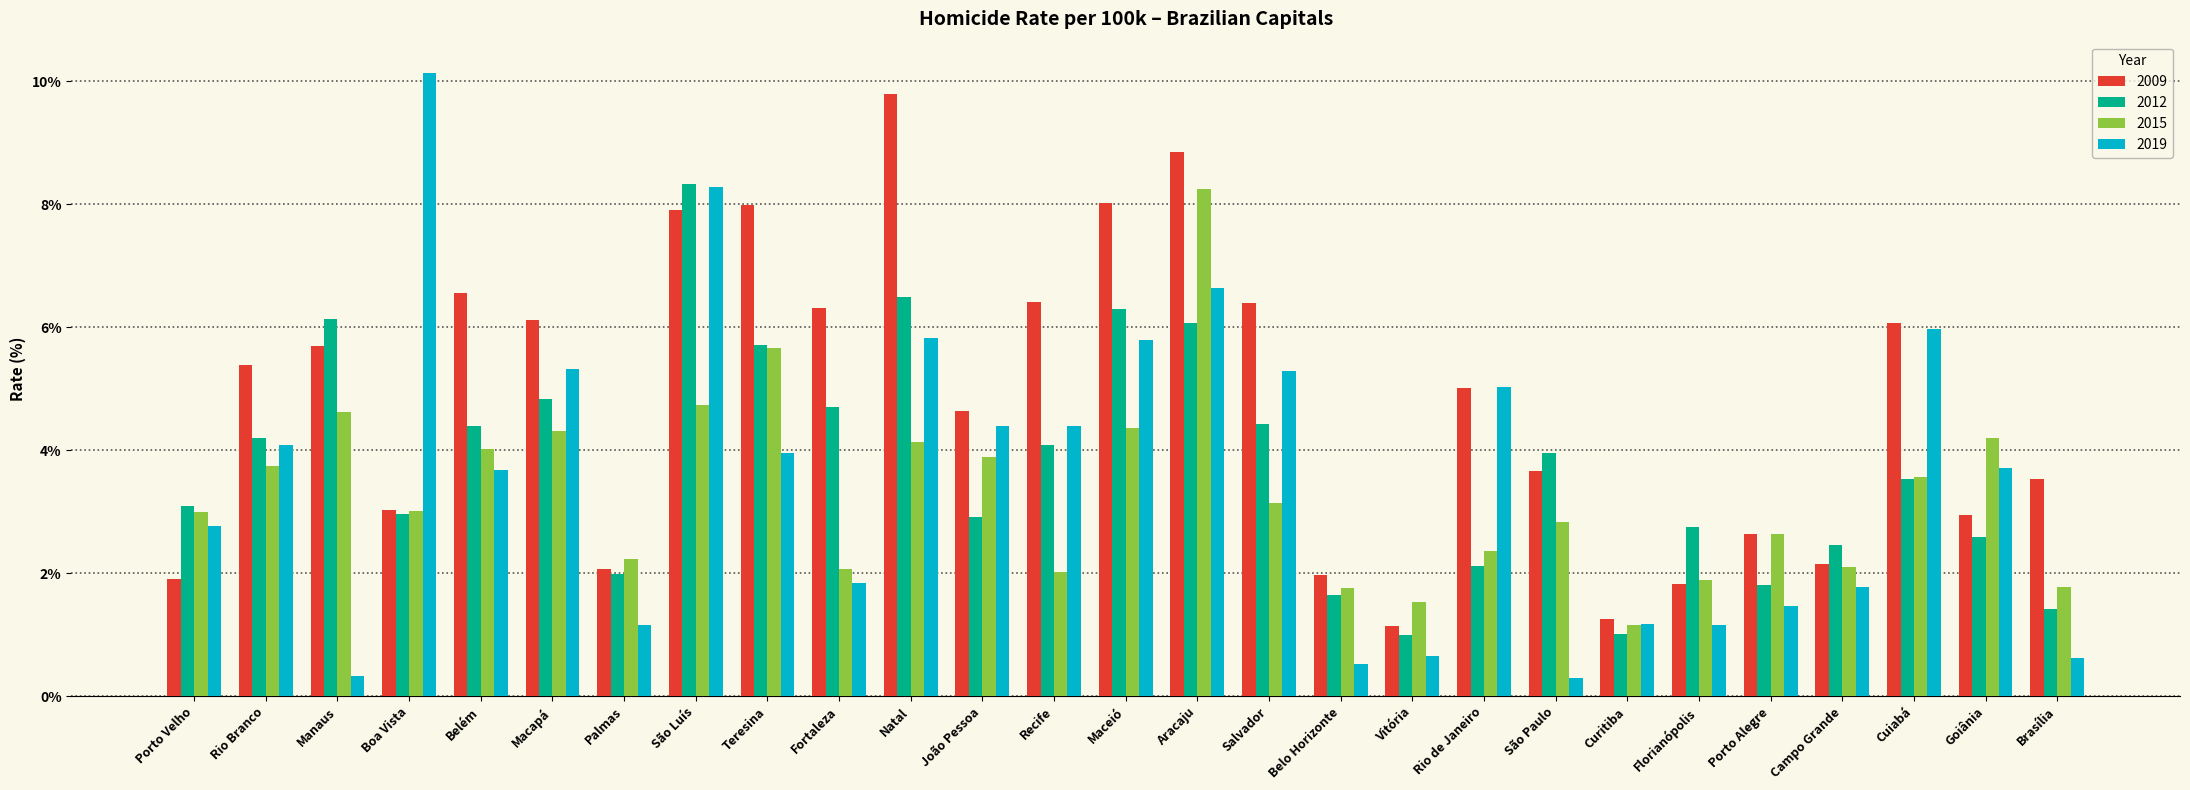

At which label does 2019 first exceed 3?

Rio Branco